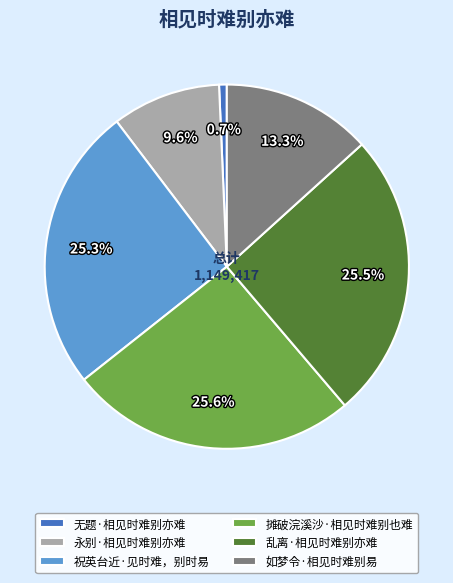

To the nearest percent, what portion does 无题·相见时难别亦难 represent?

1%